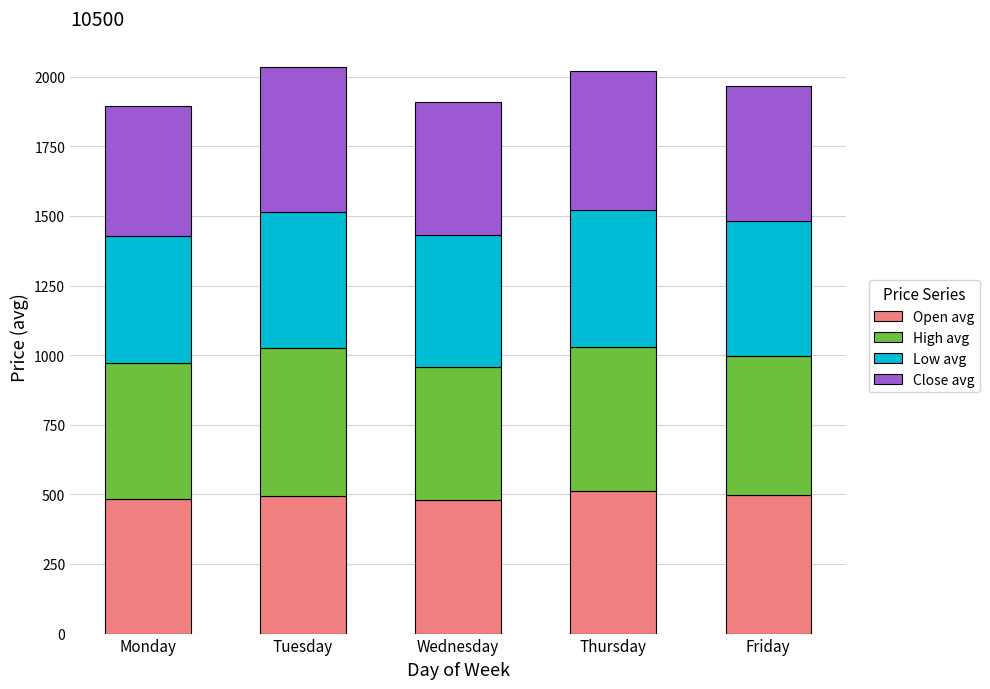

What is the total value across all series at Wednesday?

1908.6